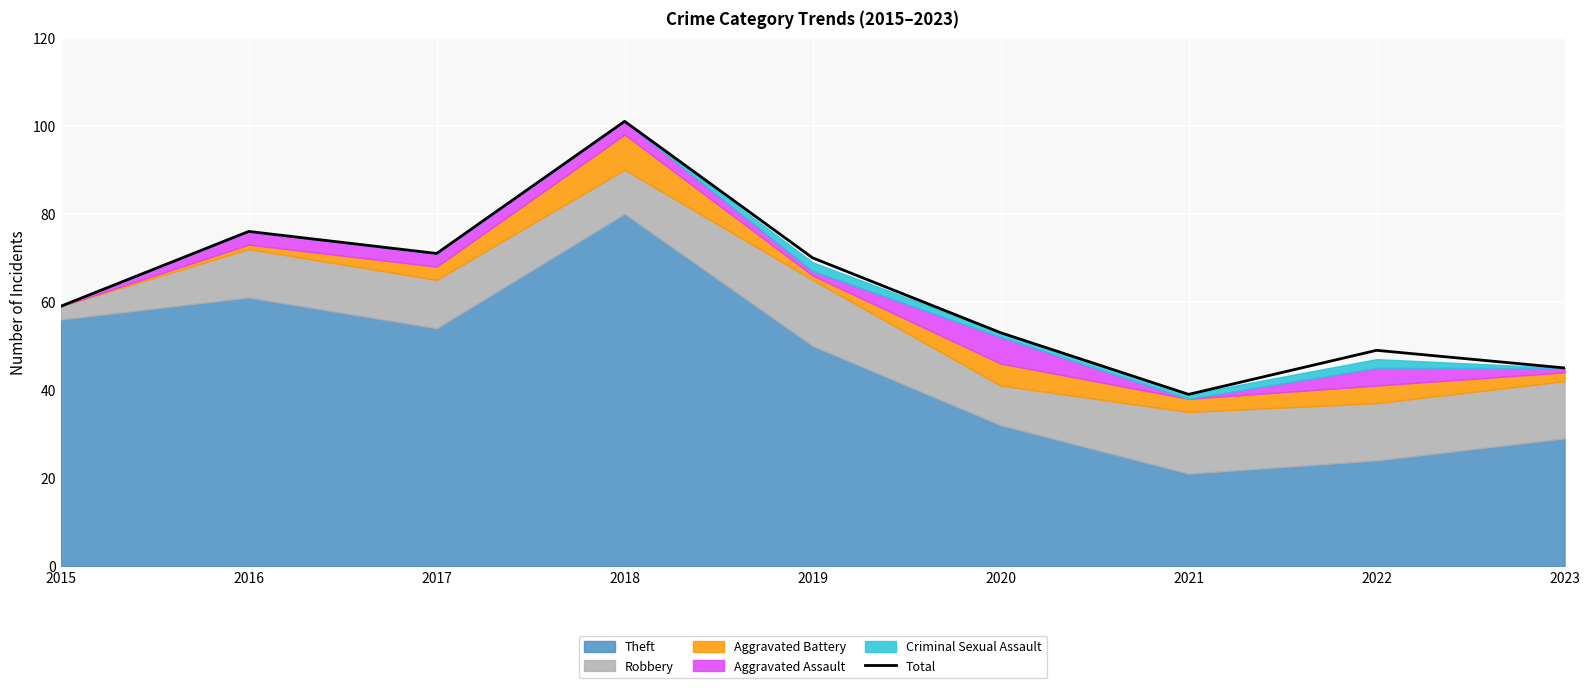

What is the value of the 5th point from the left?

70